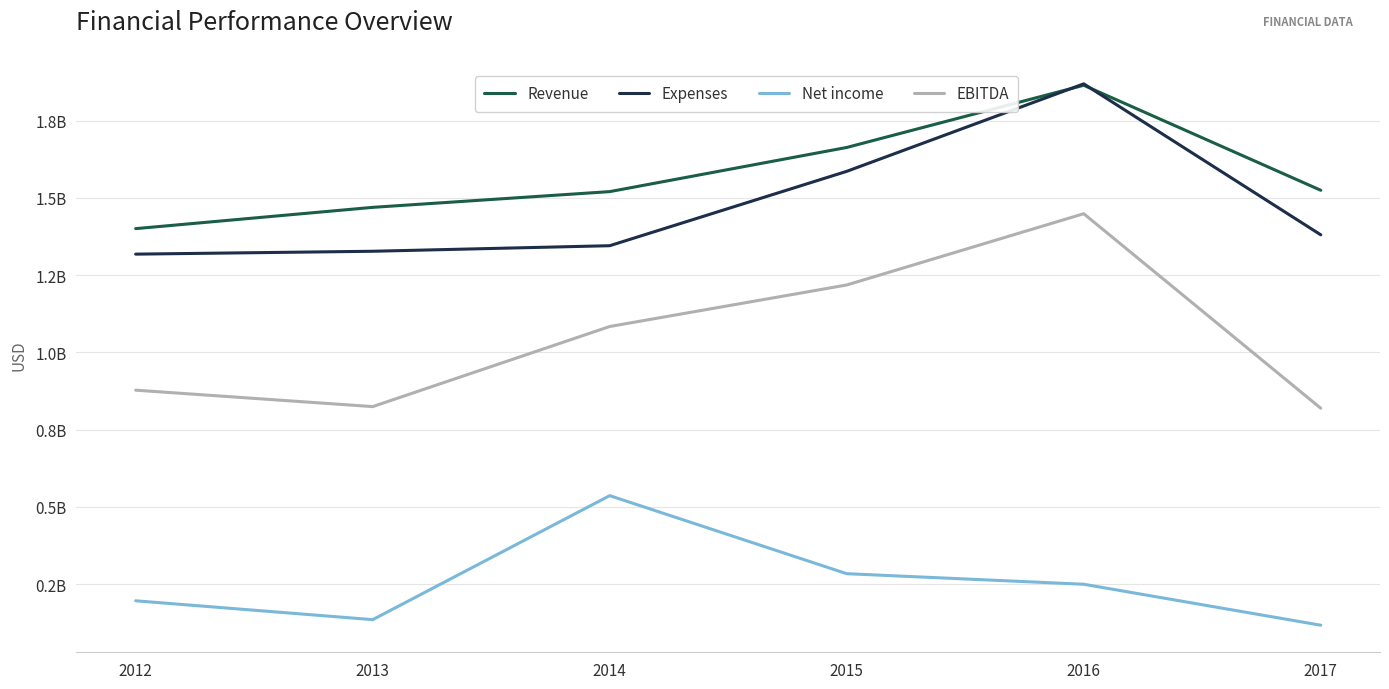

Where is the first local maximum for Expenses?

2016